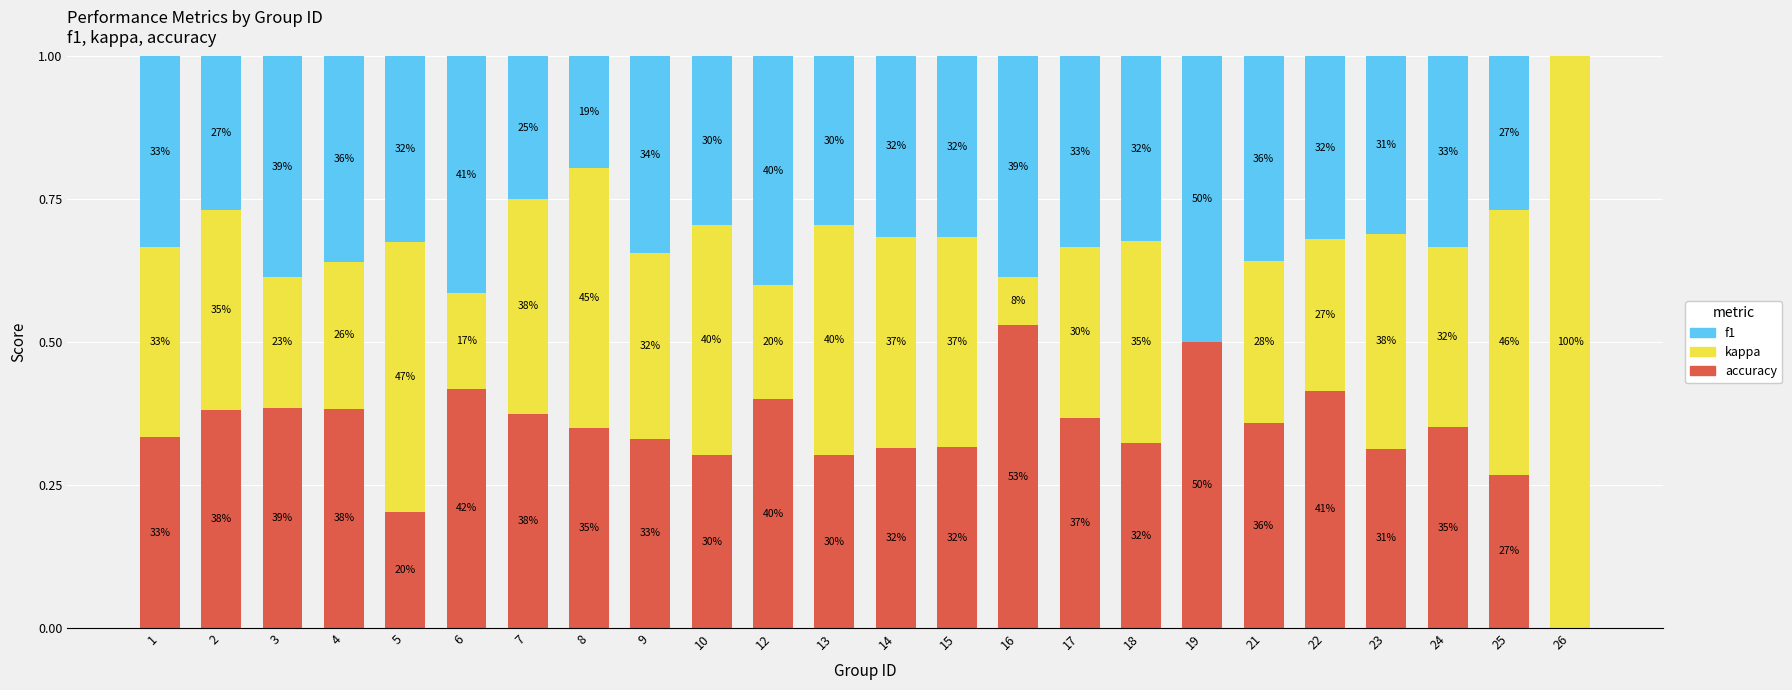

What are all the series names shown in the legend?

f1, kappa, accuracy